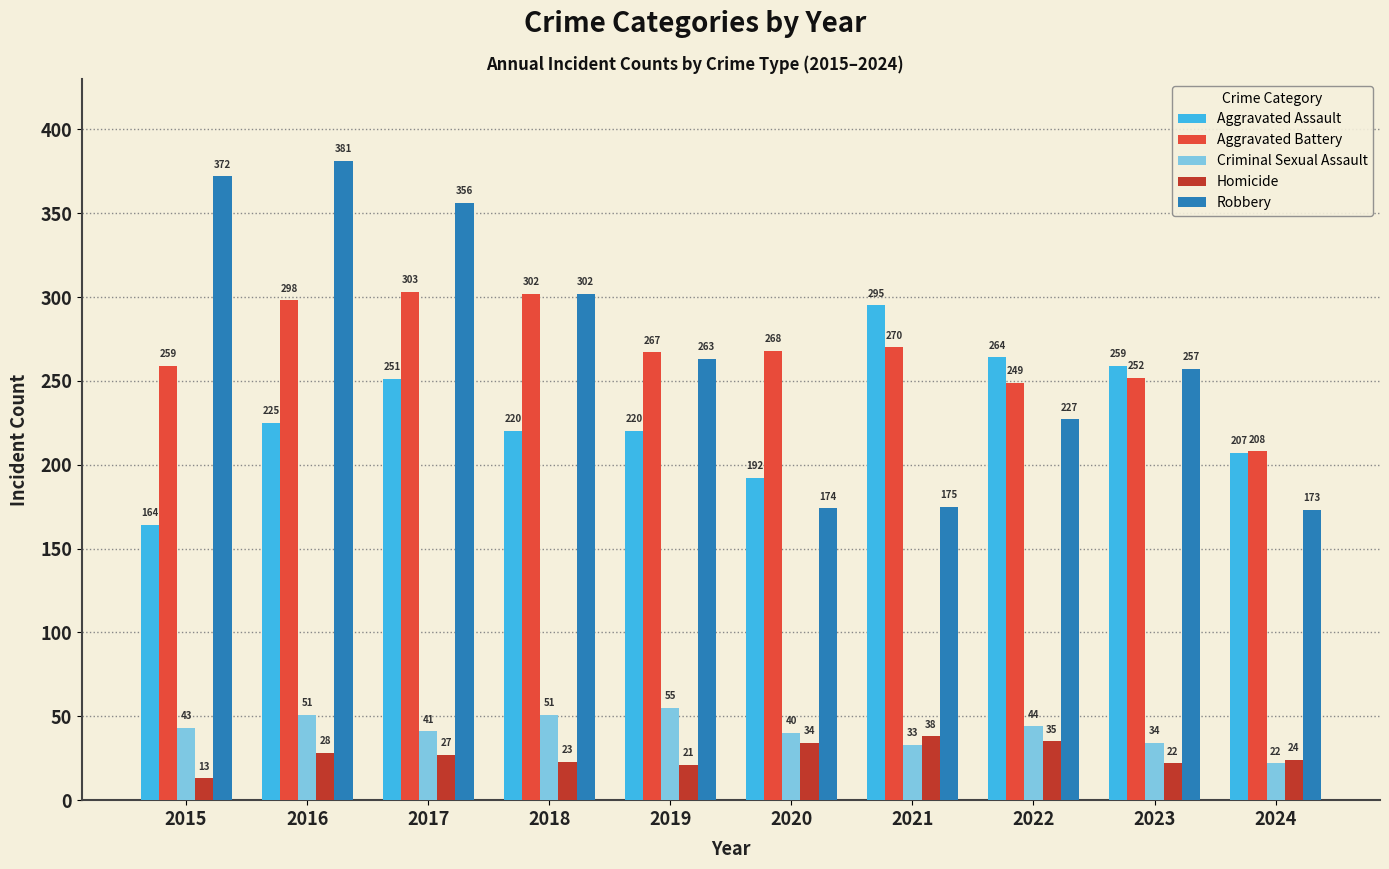

At how many categories does at least one series exceed 286?

5